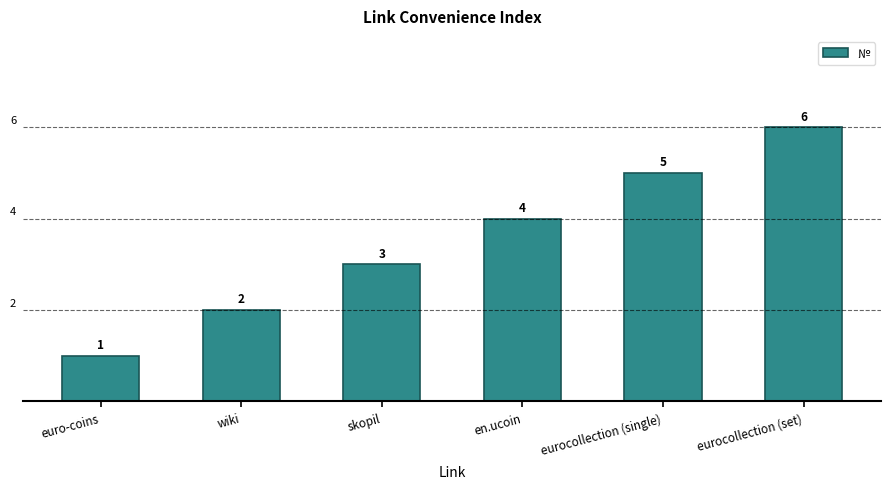

What is the sum of all values?

21